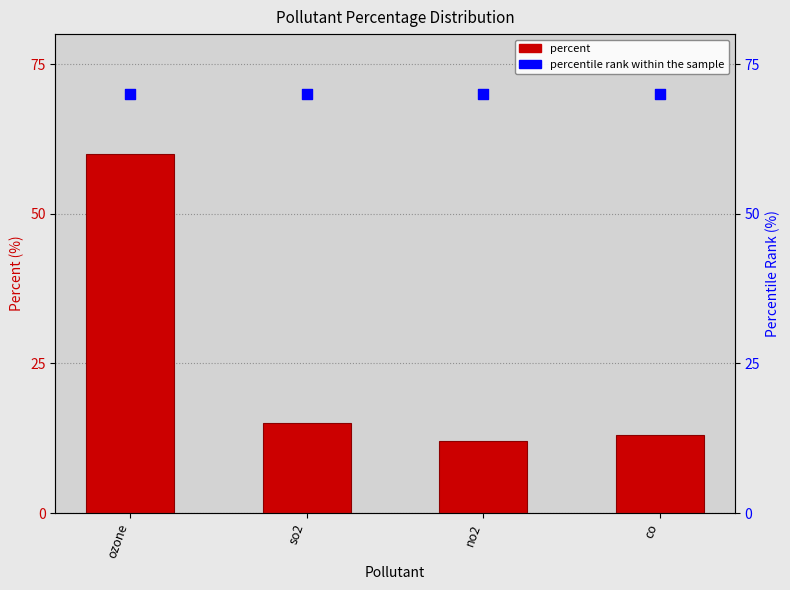

At how many categories does at least one series exceed 29?

4